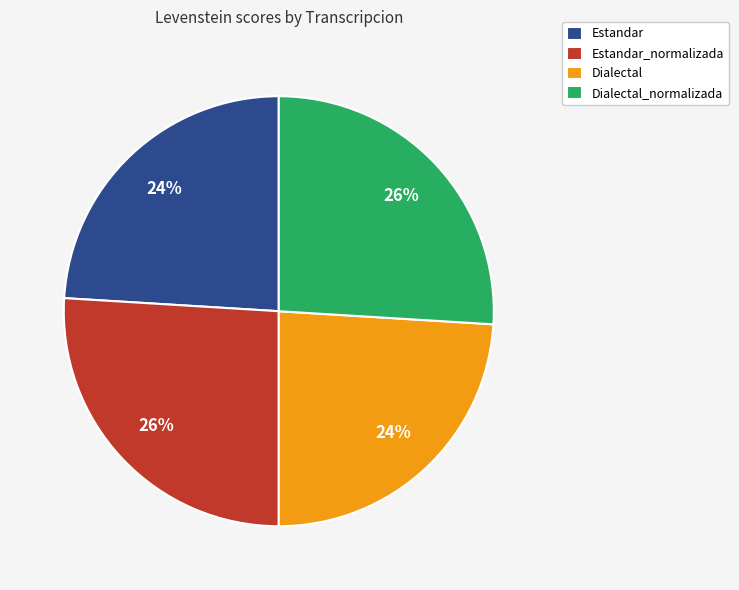

Combined, do Estandar and Dialectal account for over 50%?

No